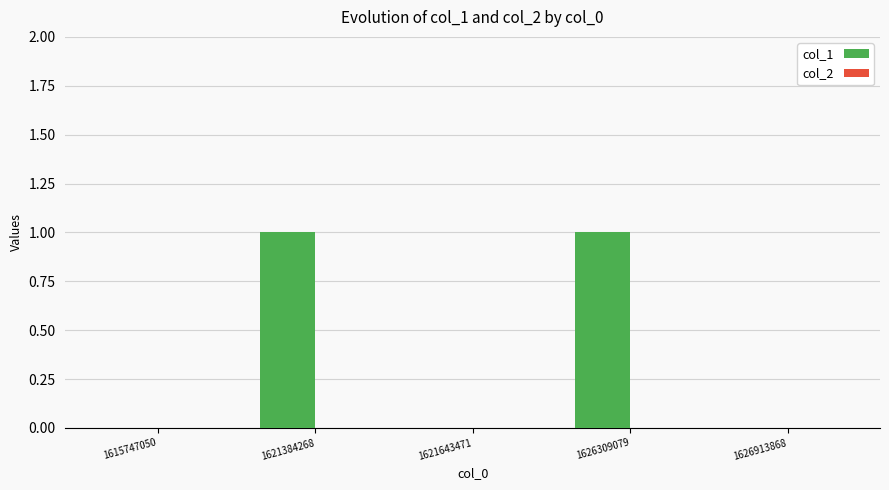

What is the change in value from 1615747050 to 1626309079?

+1